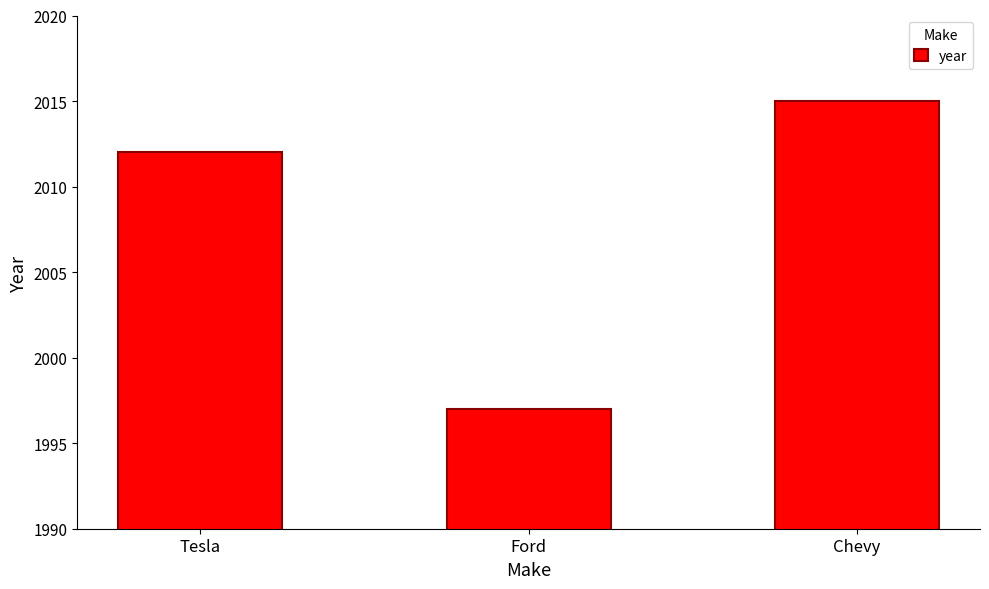

Between Ford and Tesla, which is larger?

Tesla